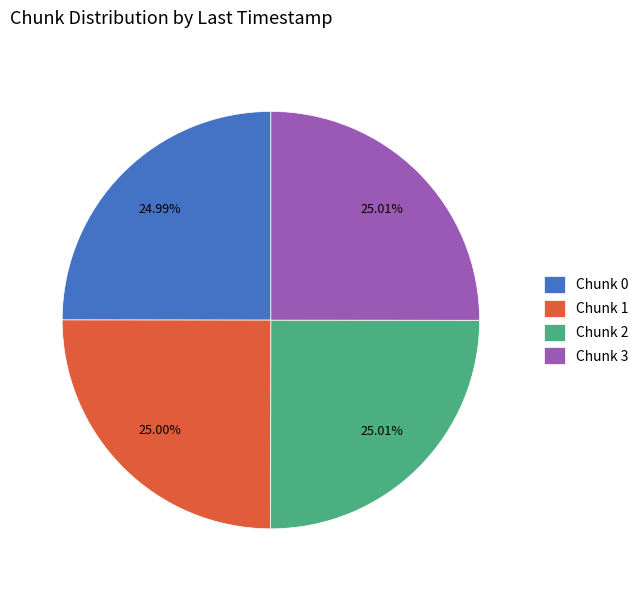

How many slices are in this pie chart?

4